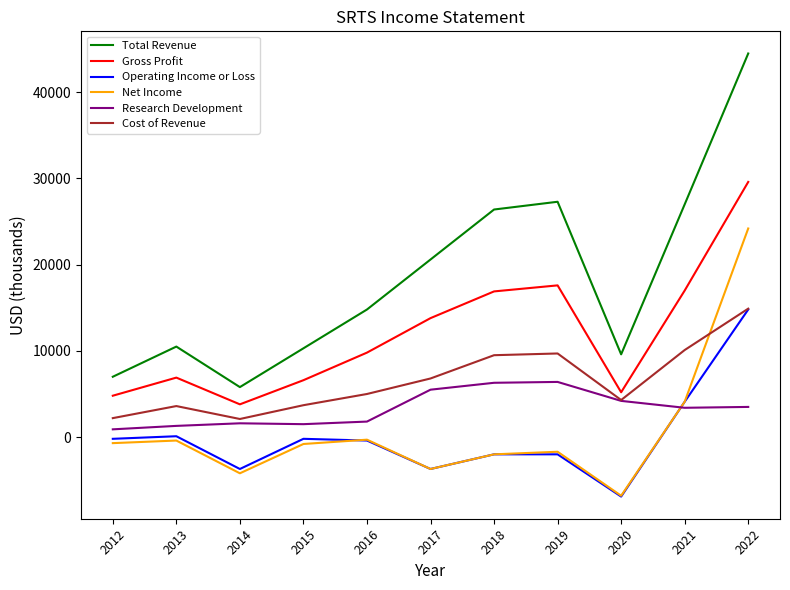

What is the difference between the maximum and minimum values in the Gross Profit series?

25800